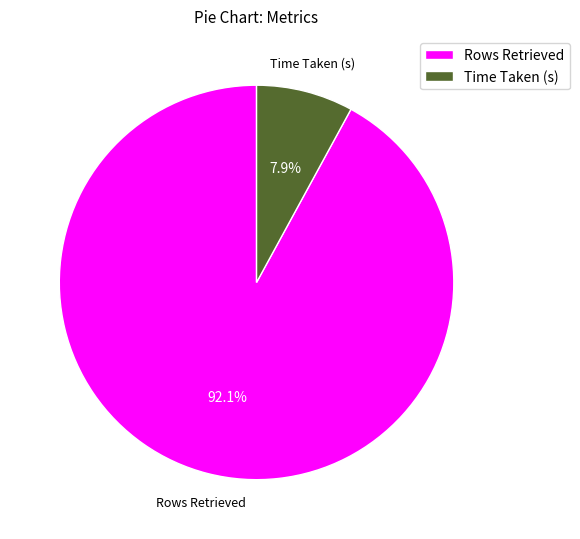

Is it true that Time Taken (s) is 8% of the pie?

True